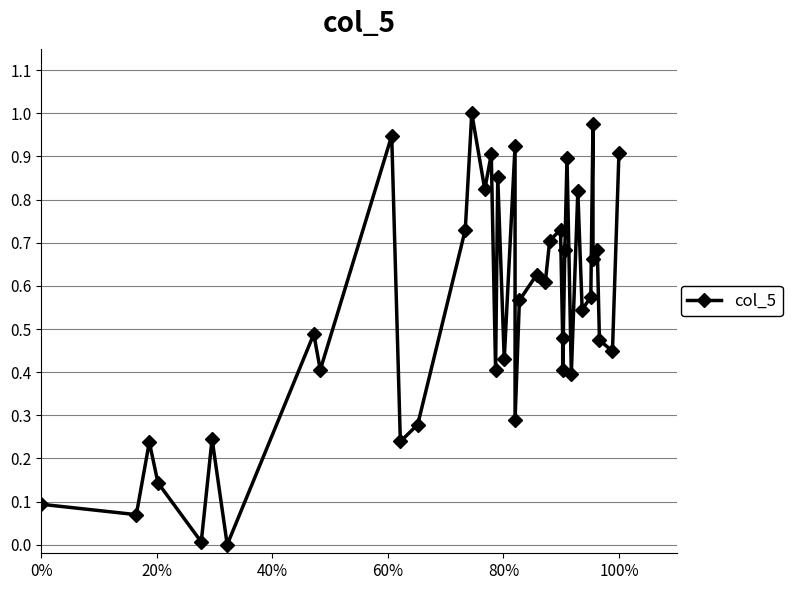

How many lines are shown in the chart?

1